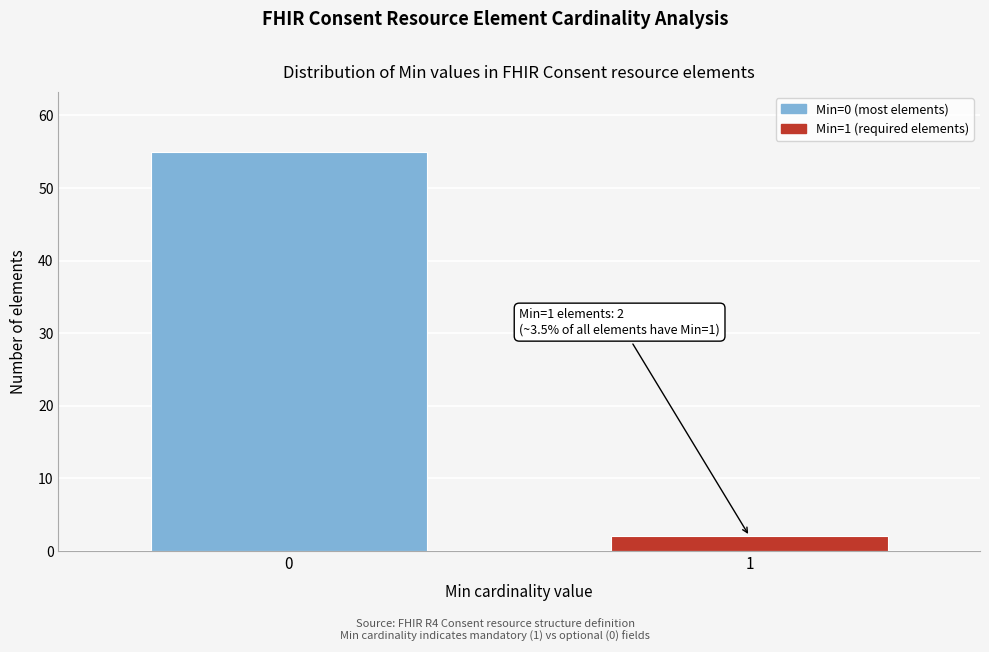

Reading right to left, transcribe all the data shown in this chart.

2	55